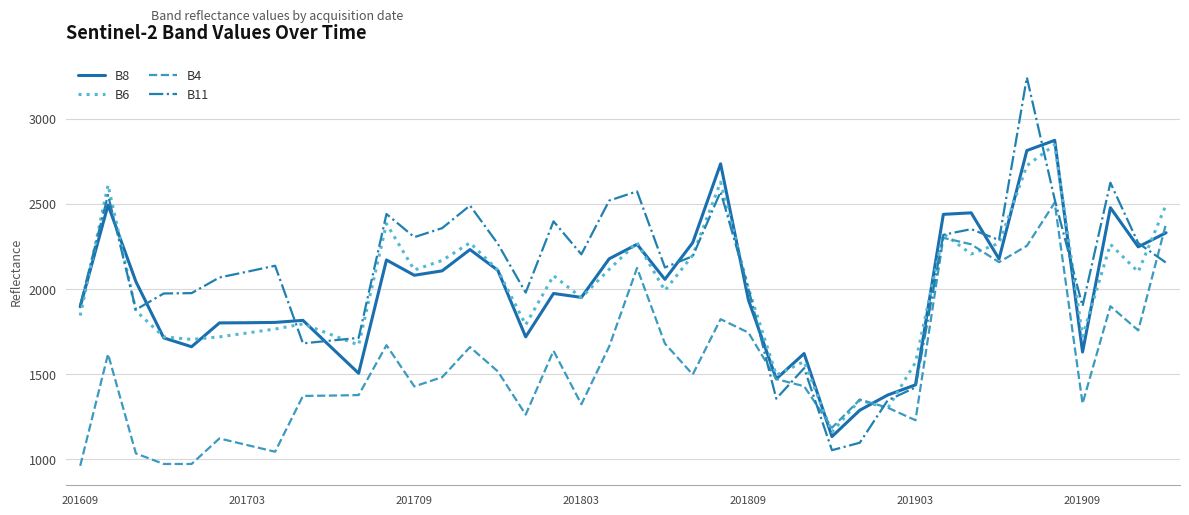

Count the number of data series in this chart.

4